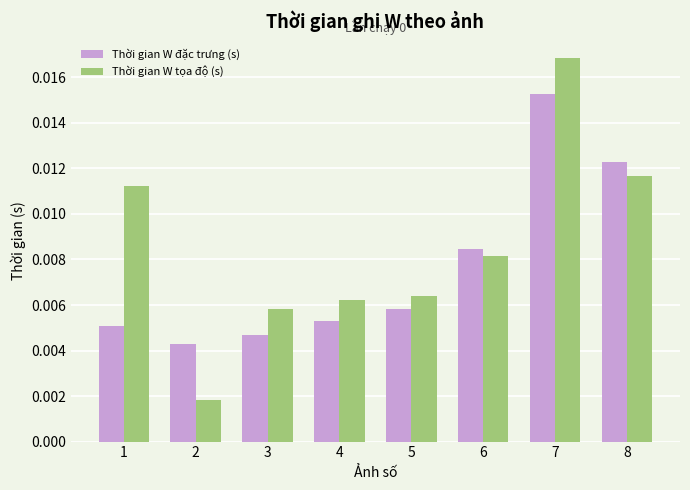

Which series has the largest total across all categories?

Thời gian W tọa độ (s)